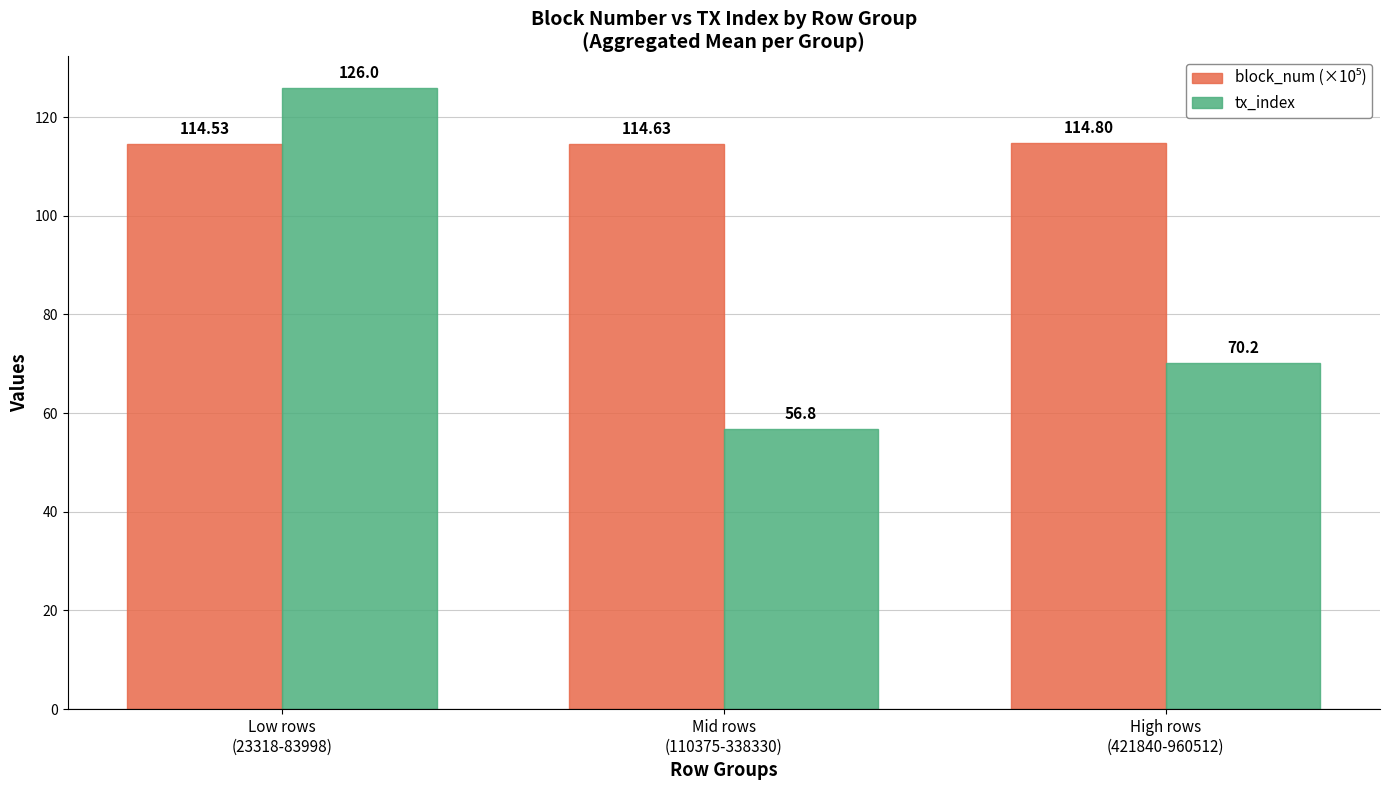

What is the total value across all series at Mid rows
(110375-338330)?

171.4